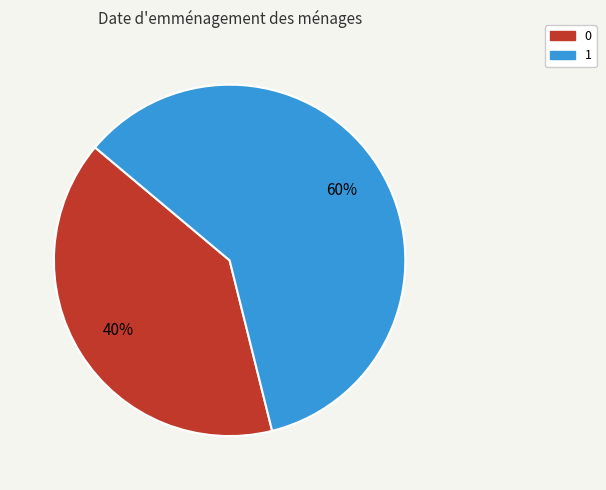

Between 0 and 1, which is larger?

1